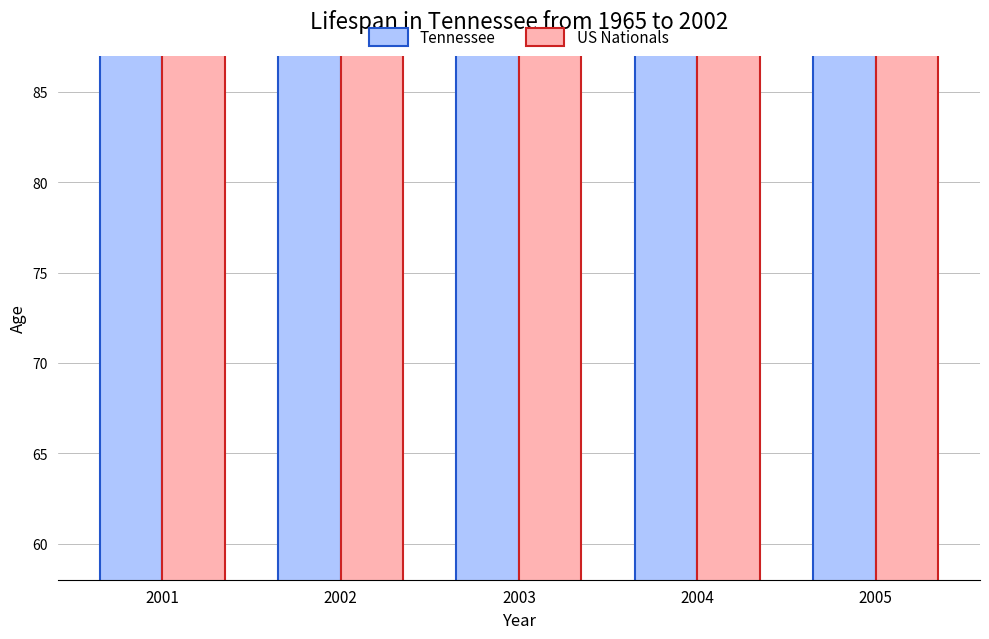

At how many categories does at least one series exceed 107?

5